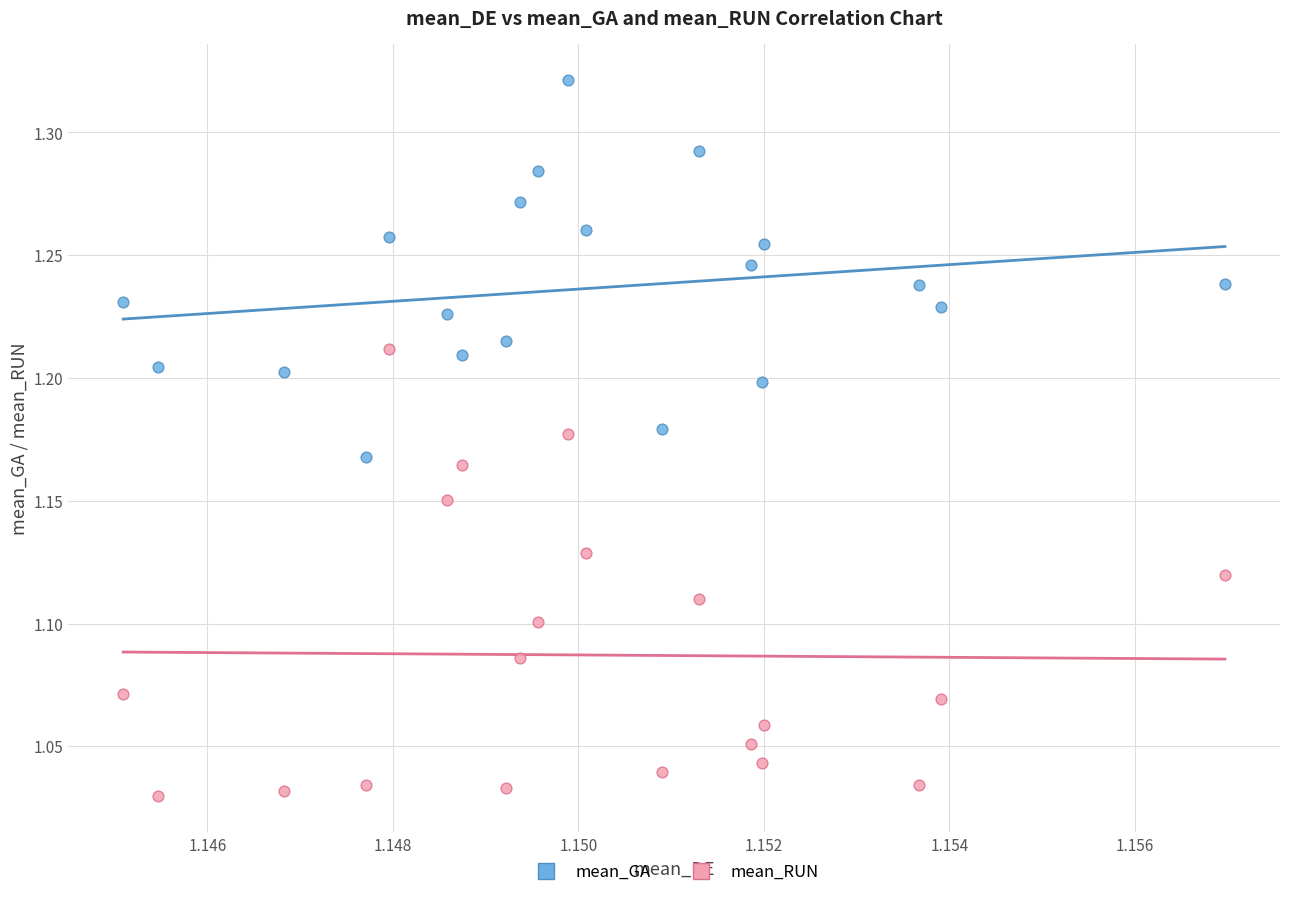

Across all data points, what is the range of Y values (max minus min)?

0.3